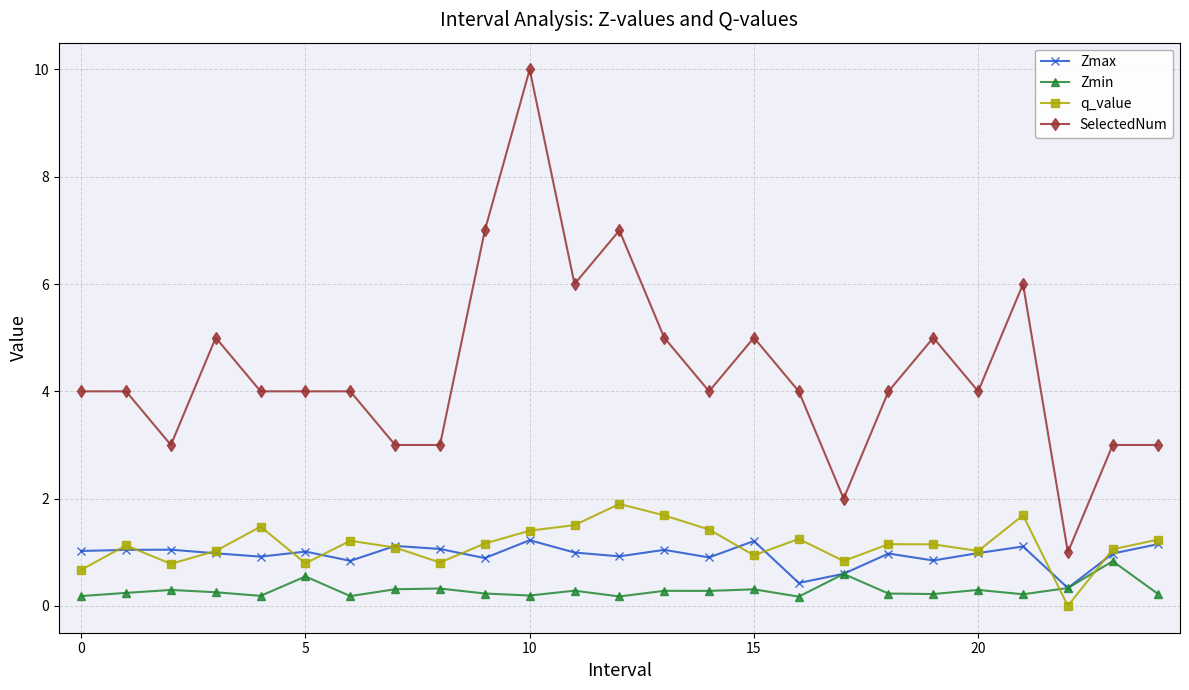

True or false: SelectedNum and Zmin cross at least once.

False